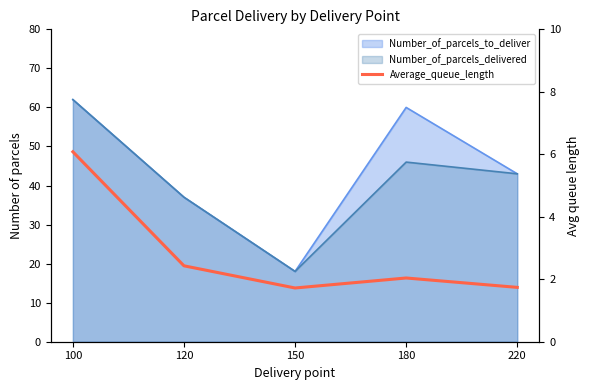

Is it true that the value at 150 is 1.7?

True